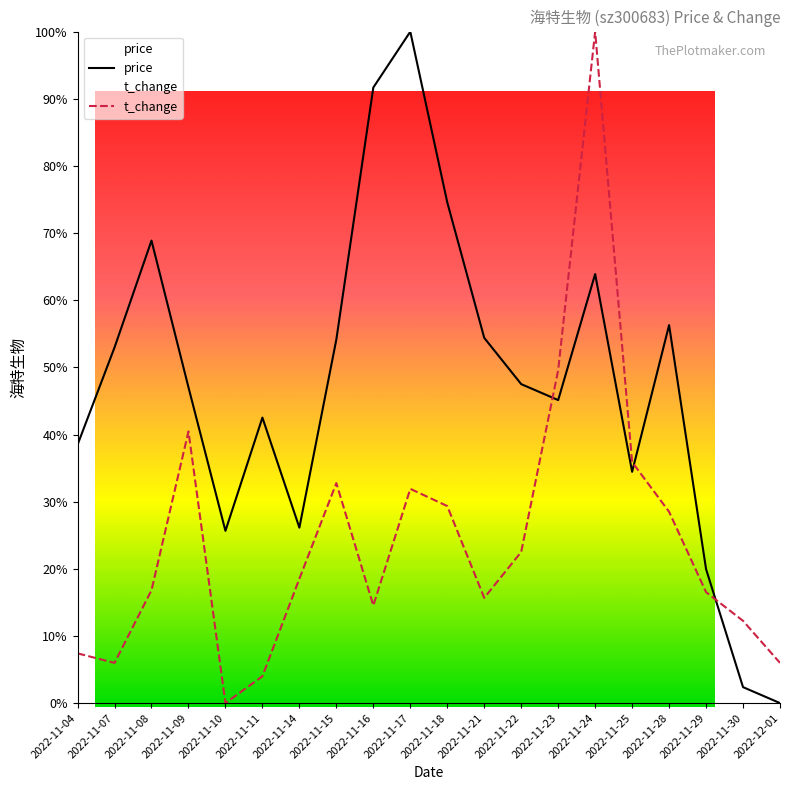

How many series are shown in this chart?

2